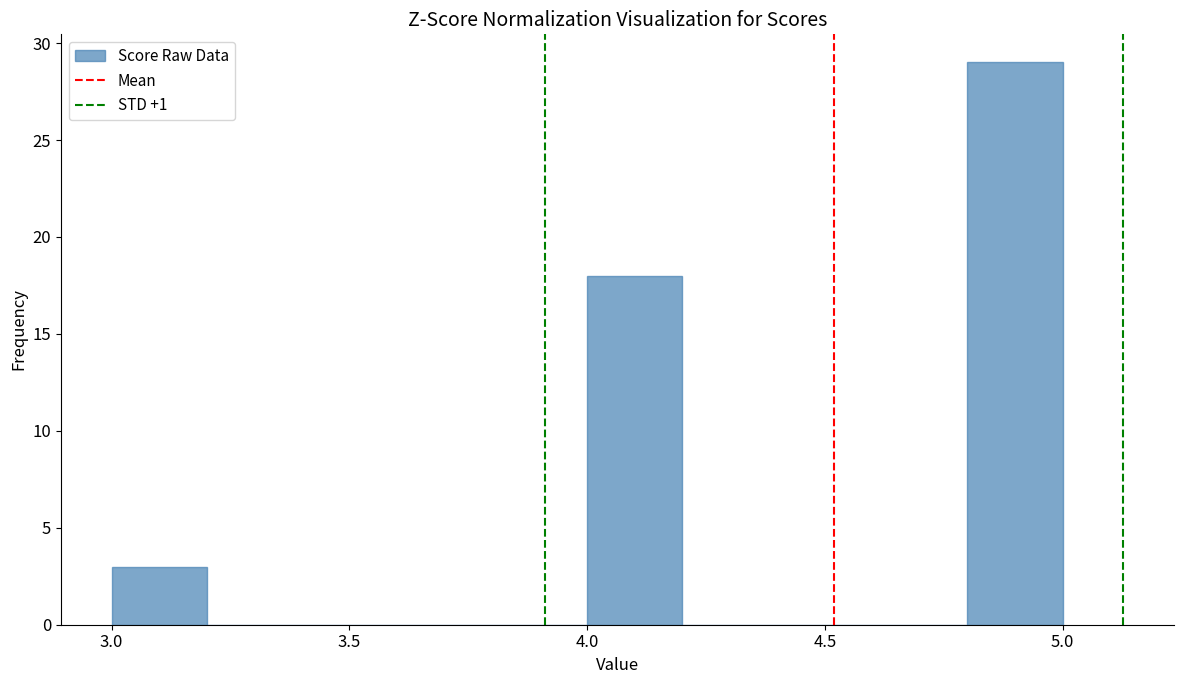

Reading left to right, transcribe this chart: for each bar, give the range it covers on the x-axis and its height. The values are not printed on the chart, so give them approximately, as read against the axis.

3.0 to 3.2: 3
3.2 to 3.4: 0
3.4 to 3.6: 0
3.6 to 3.8: 0
3.8 to 4.0: 0
4.0 to 4.2: 18
4.2 to 4.4: 0
4.4 to 4.6: 0
4.6 to 4.8: 0
4.8 to 5.0: 29